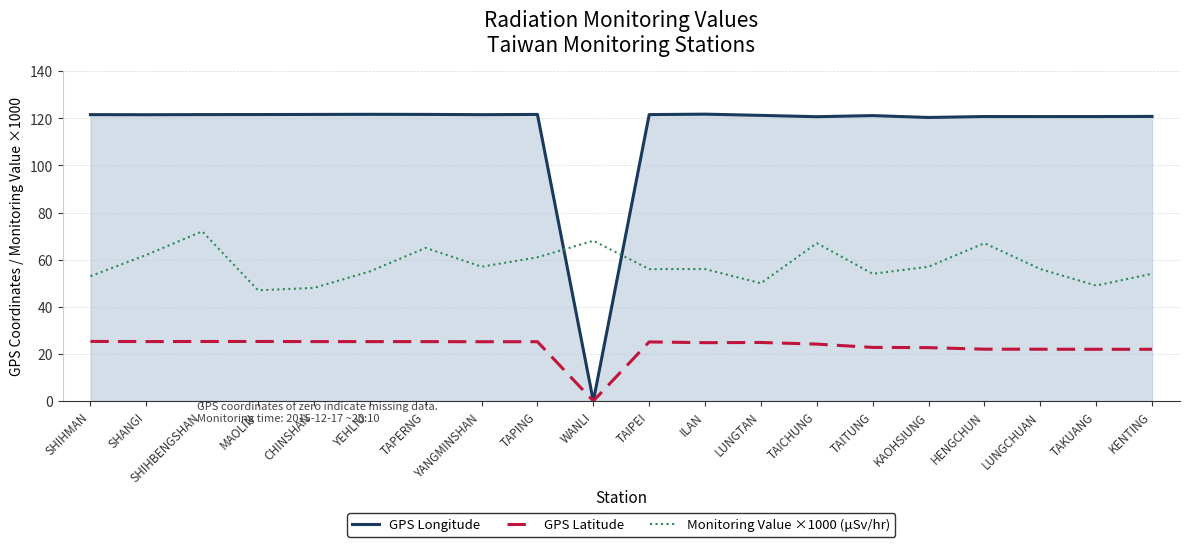

How many lines are shown in the chart?

3